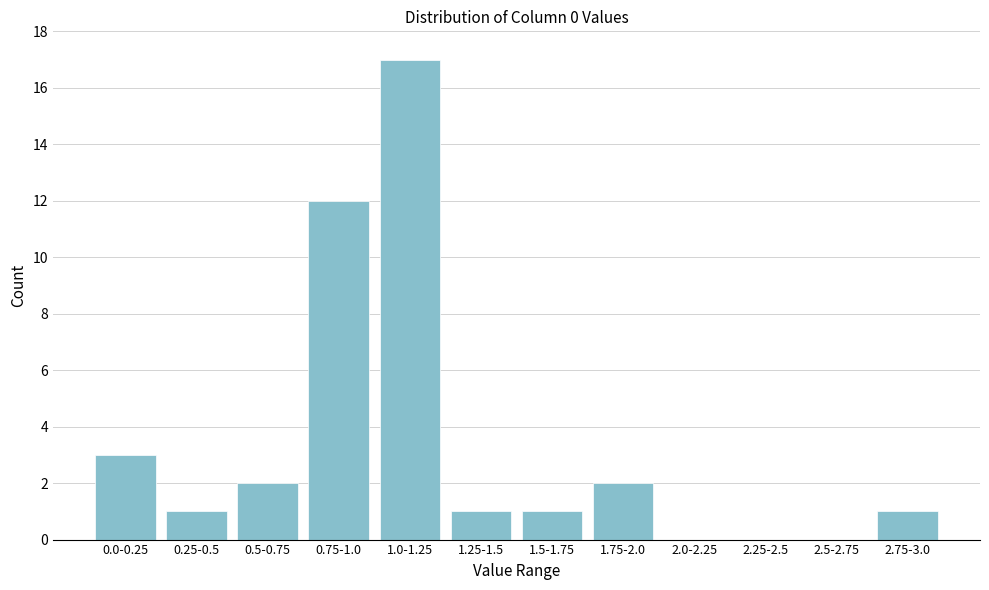

Reading right to left, extract all data points from this chart.

2.75-3.0=1	2.5-2.75=0	2.25-2.5=0	2.0-2.25=0	1.75-2.0=2	1.5-1.75=1	1.25-1.5=1	1.0-1.25=17	0.75-1.0=12	0.5-0.75=2	0.25-0.5=1	0.0-0.25=3